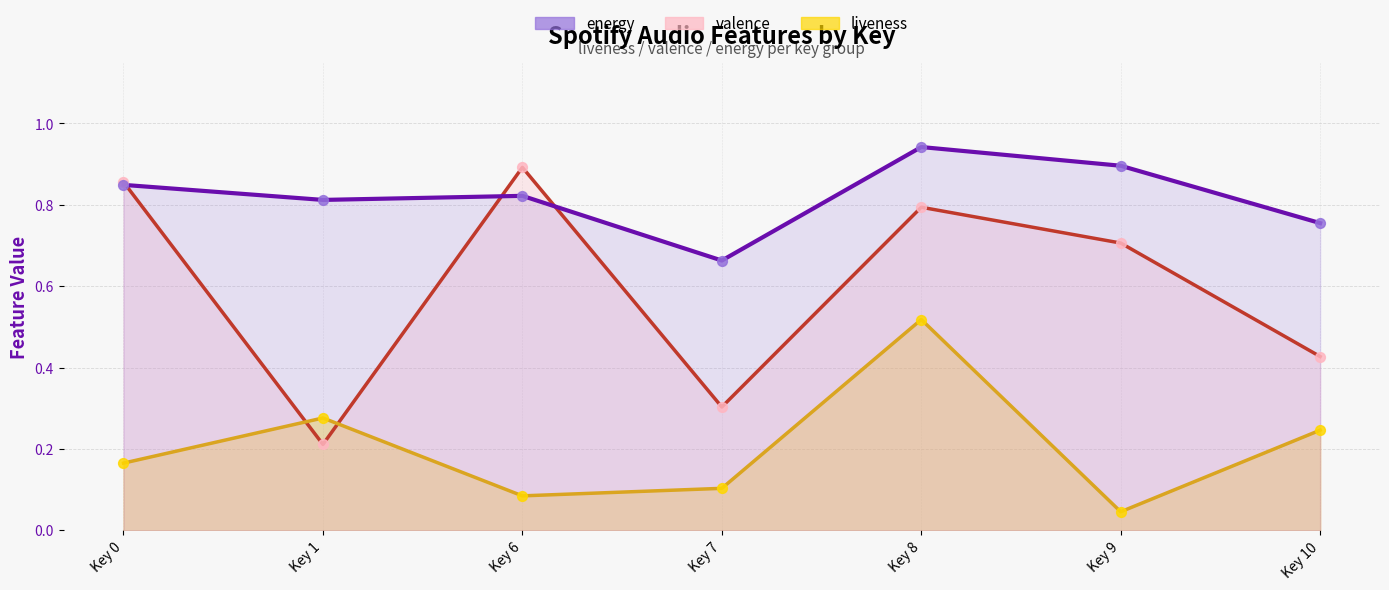

What is the total value across all series at Key 1?

1.3